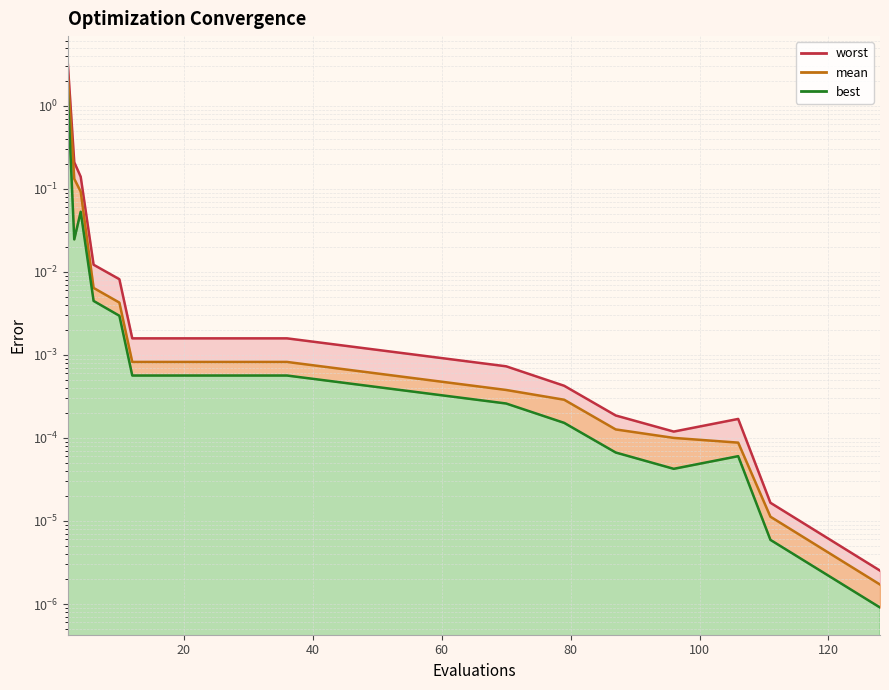

Between 28 and 87, which series saw the biggest shift?

worst